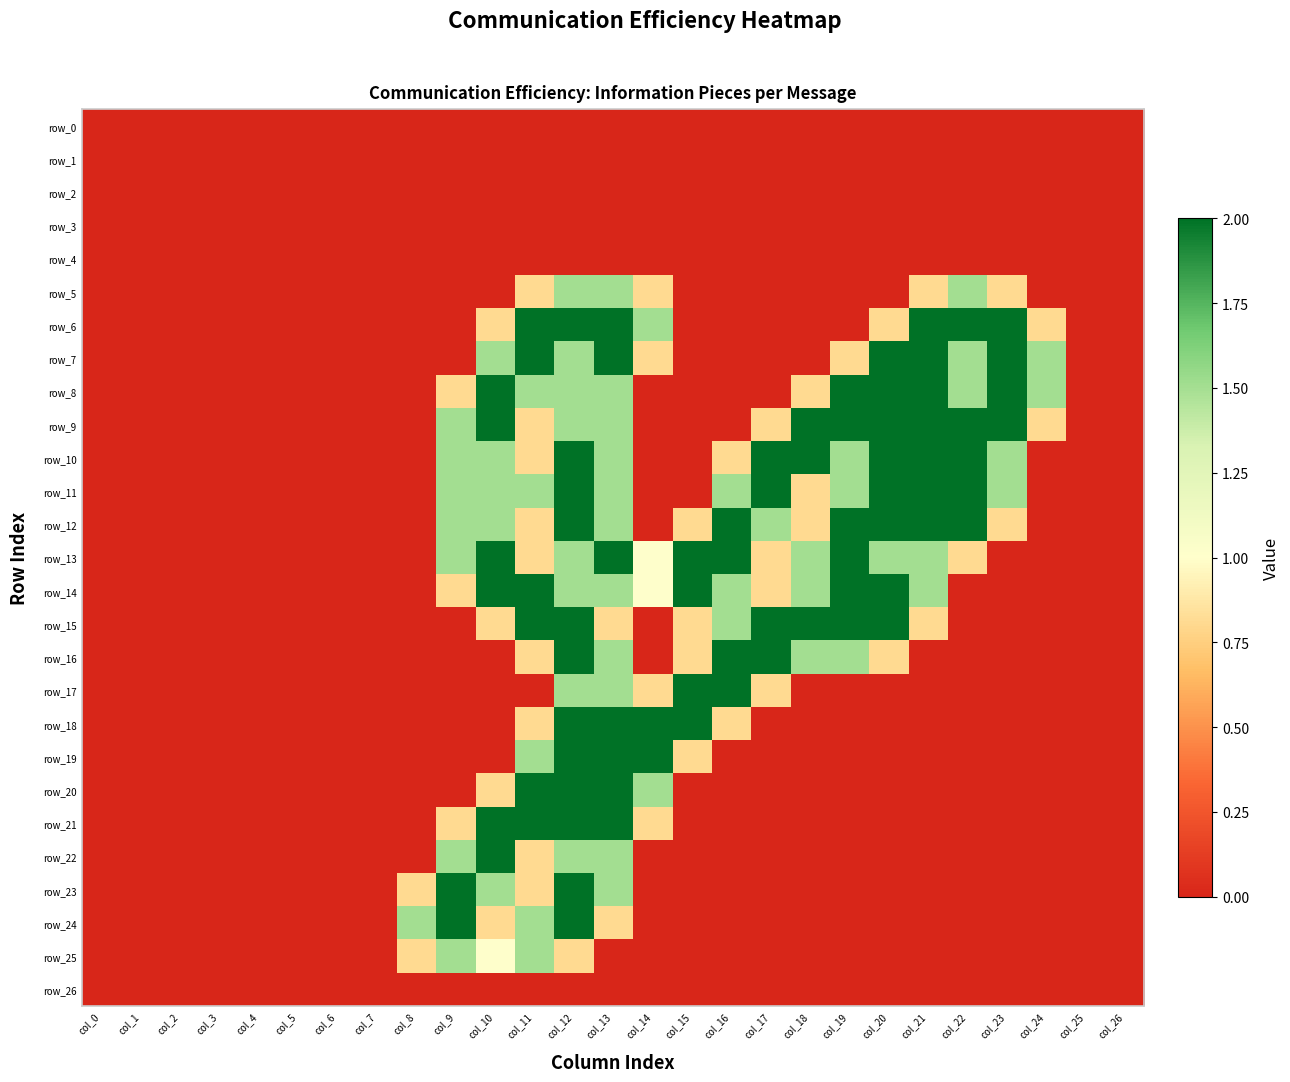

Where is row_13 nearest to the value 1?

col_14